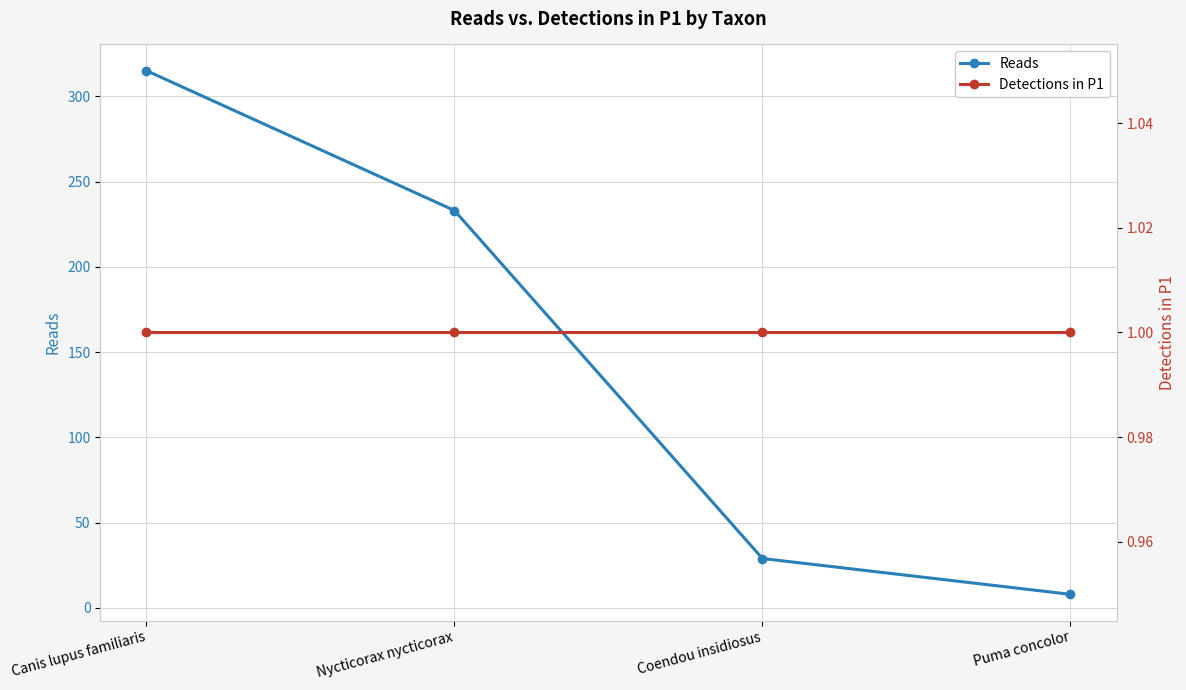

What is the label of the 2nd point from the left?

Nycticorax nycticorax